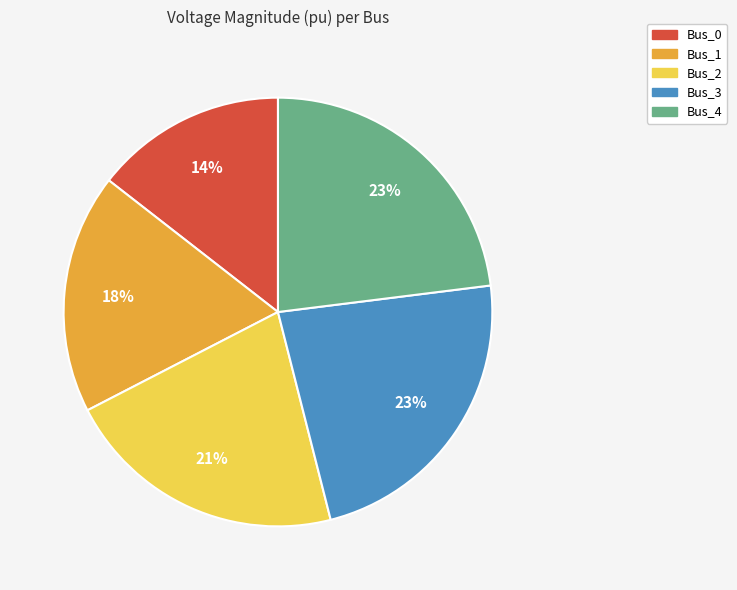

To the nearest percent, what is the difference between the Bus_4 and Bus_0 slice percentages?

9%